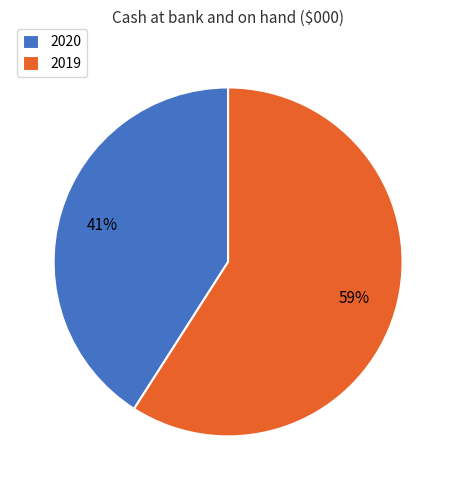

Is the sum of 2019 and 2020 greater than half?

Yes